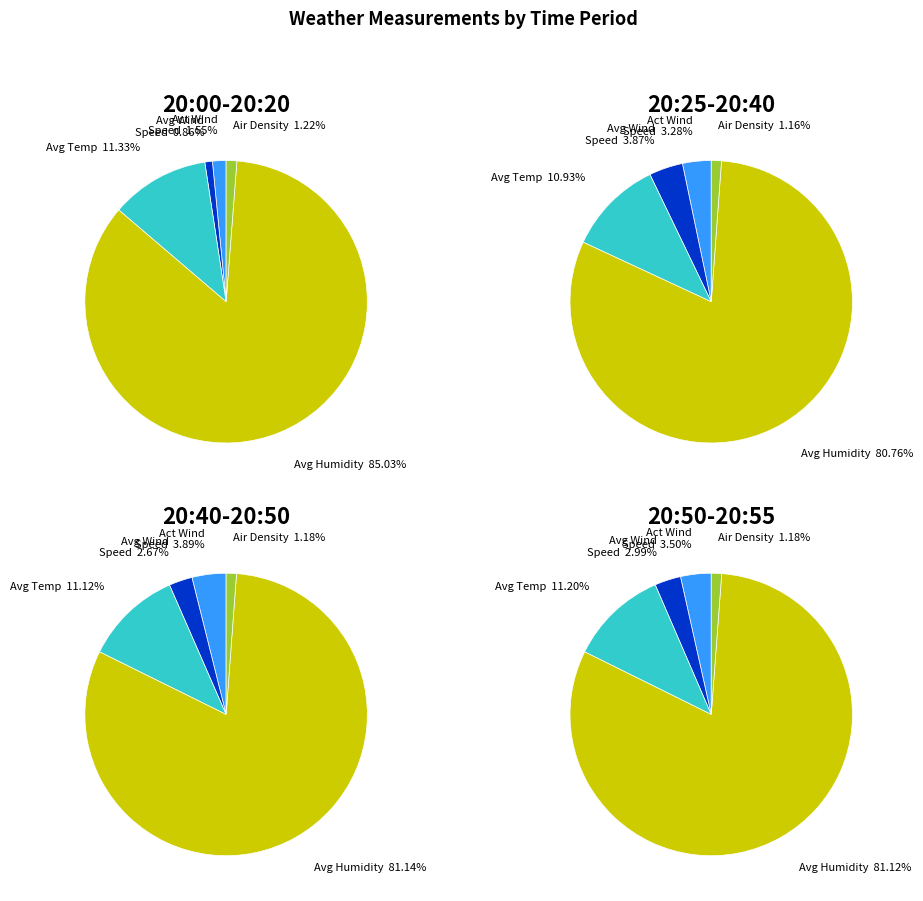

At 20:55, list the series in order from largest to smallest.

Avg Relative humidity, Avg Air Temprature, Act Wind Speed km/u, Avg Wind Speed km/u, Act Air Density